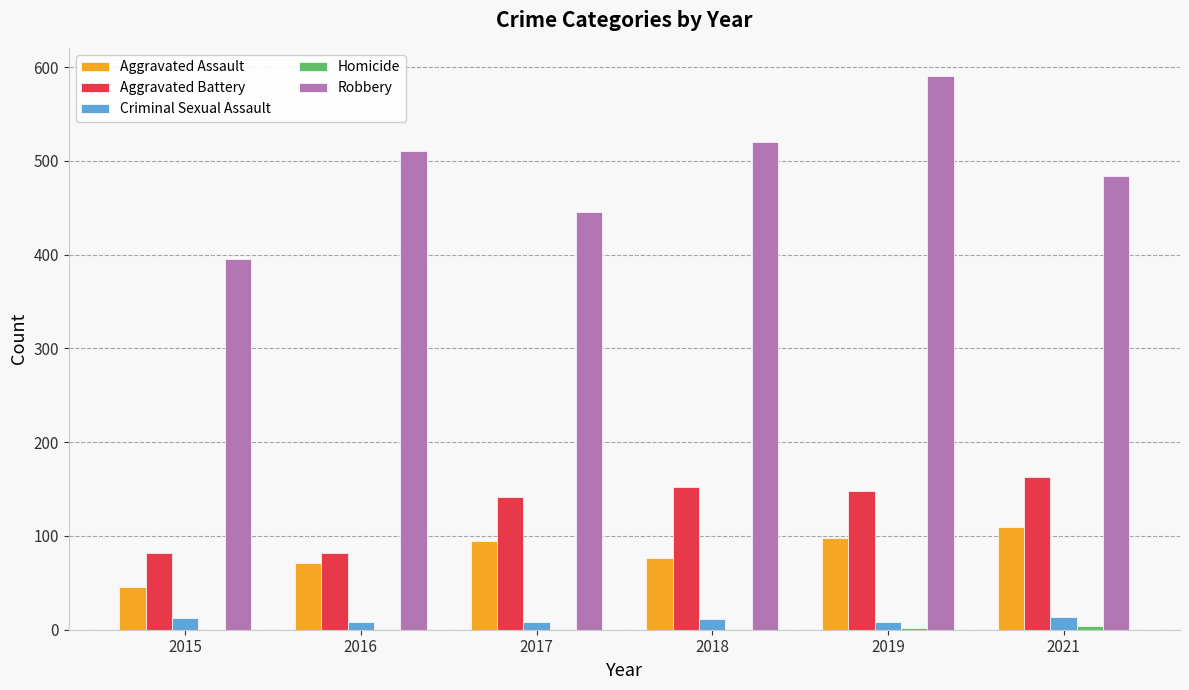

Which category has the highest value across all series?

2019